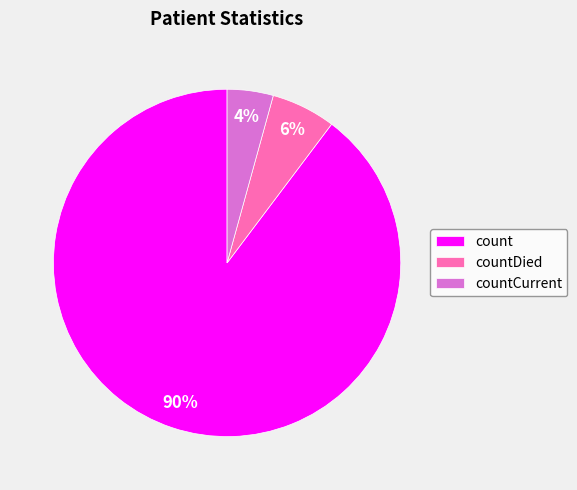

What percentage is the countDied slice, to the nearest percent?

6%